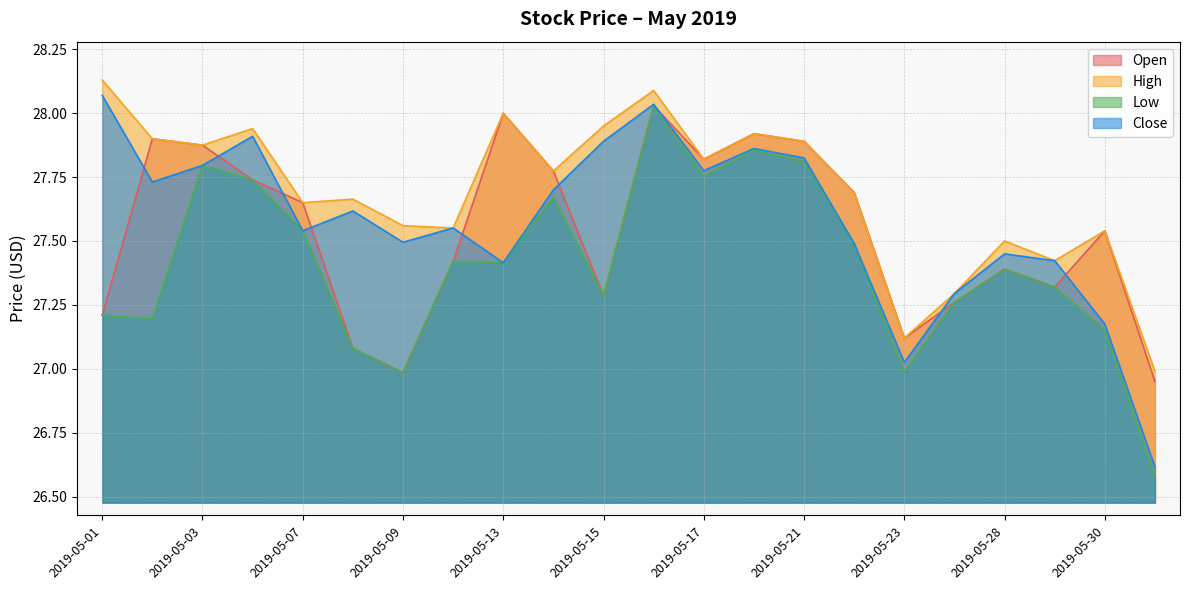

Where is High nearest to the value 27?

2019-05-31